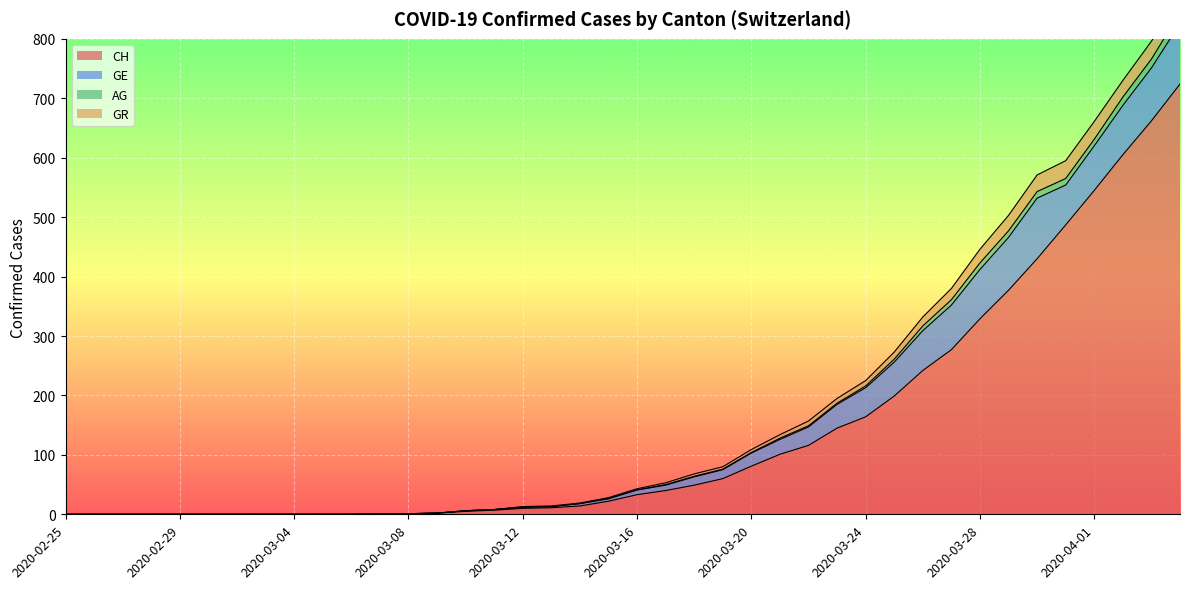

How many values in the CH series exceed 33?

19